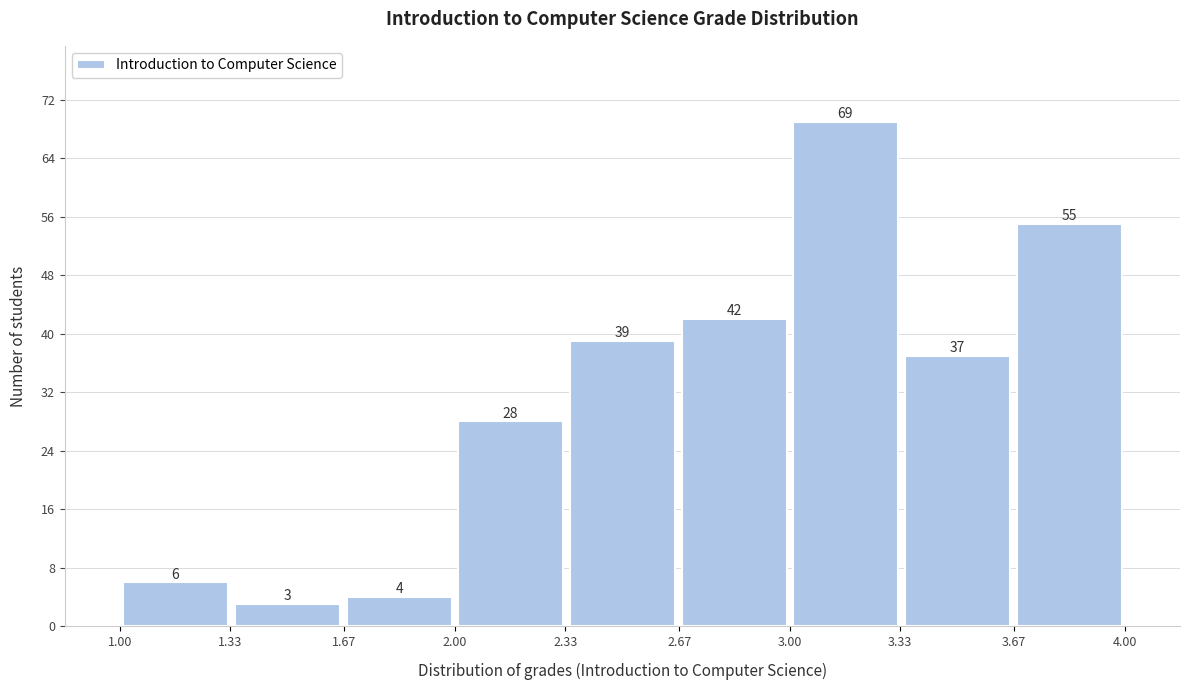

How tall is the bar that spans 1.33 to 1.67 on the x-axis?

3